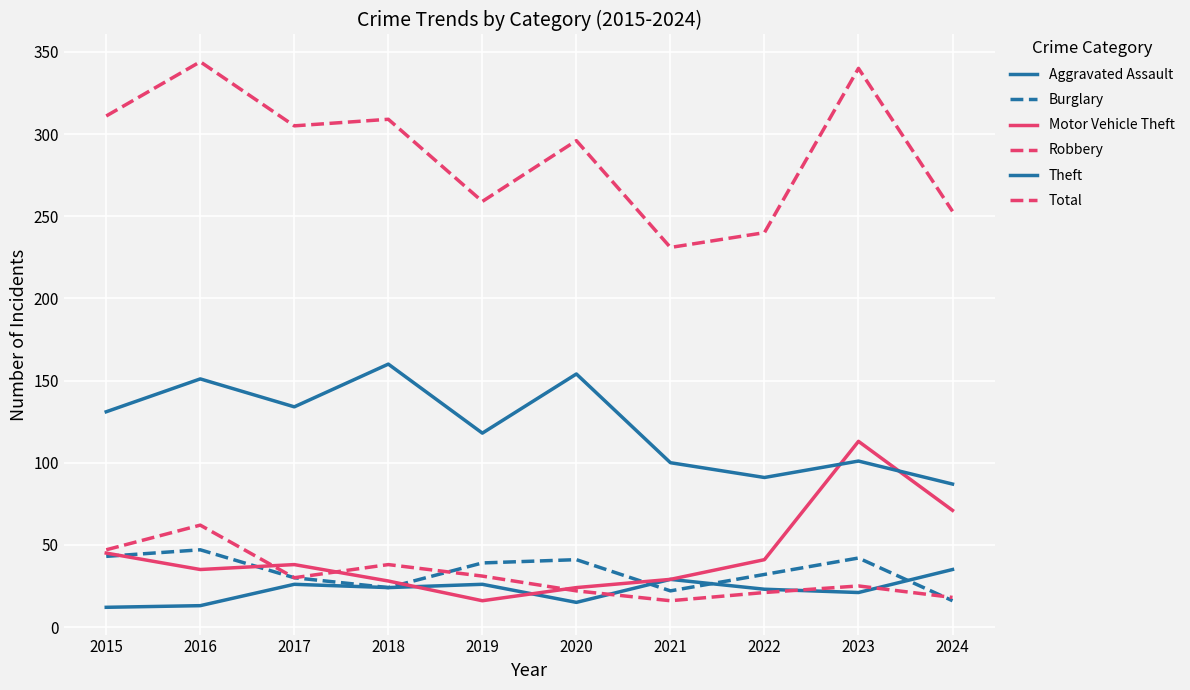

Is this an area chart (filled region under the line)?

No